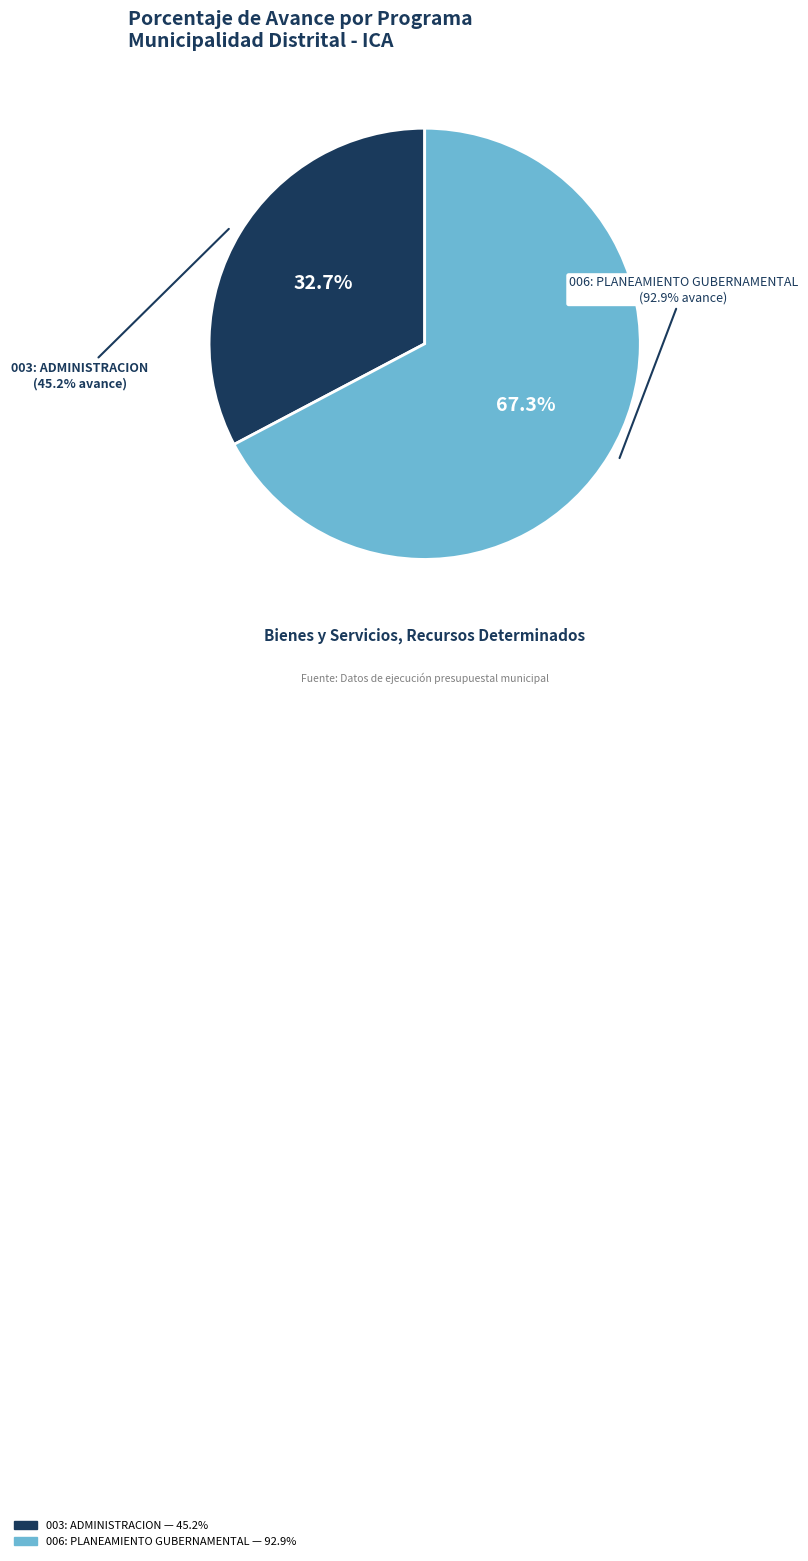

To the nearest percent, what is the average slice percentage?

50%